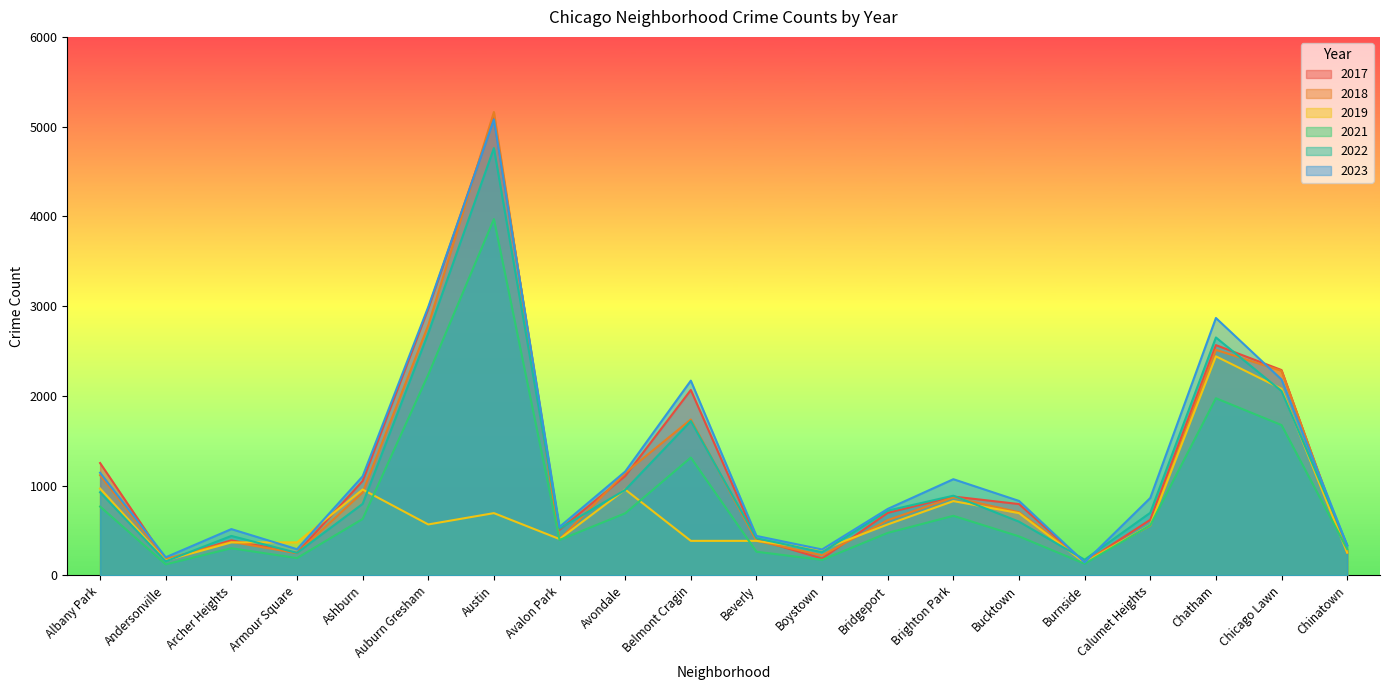

List the labels in order of 2023 value, smallest first.

Burnside, Andersonville, Boystown, Armour Square, Chinatown, Beverly, Archer Heights, Avalon Park, Bridgeport, Bucktown, Calumet Heights, Brighton Park, Ashburn, Albany Park, Avondale, Belmont Cragin, Chicago Lawn, Chatham, Auburn Gresham, Austin